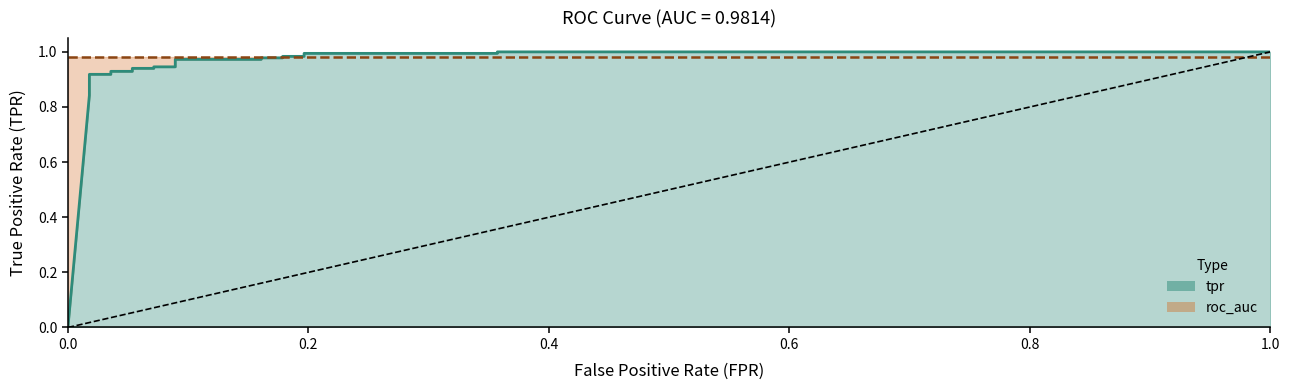

The value at 0.1964285714285714 is 1.6. True or false?

False